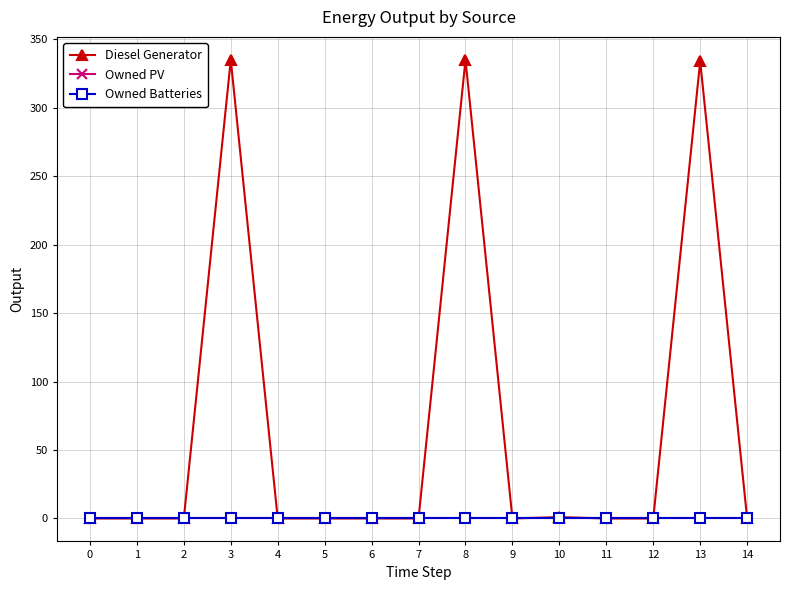

Is this an area chart (filled region under the line)?

No